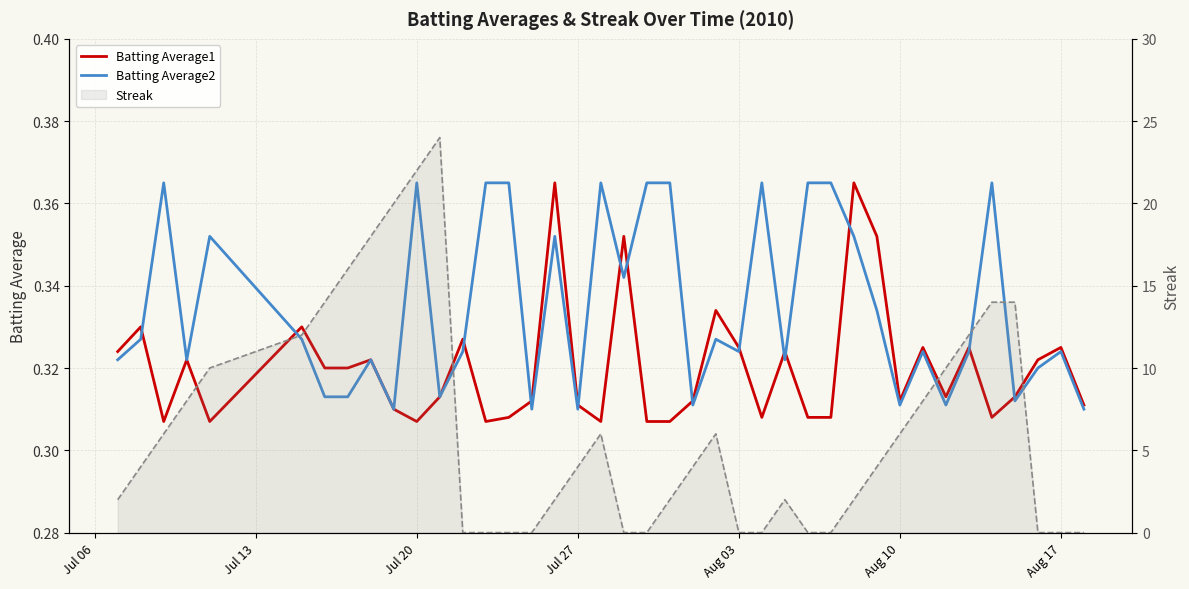

What are all the series names shown in the legend?

Batting Average1, Batting Average2, Streak